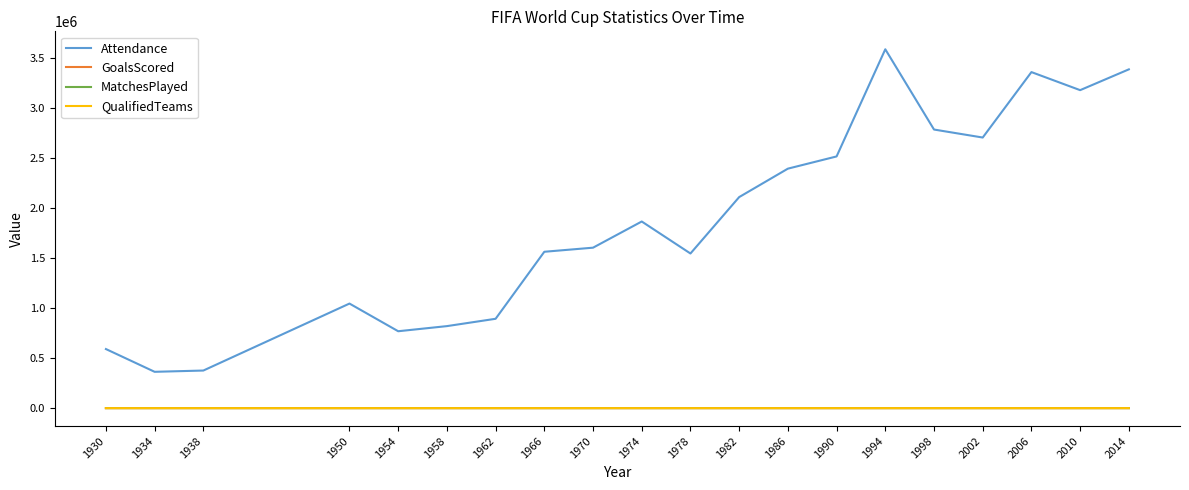

Which series changed the most between 1934 and 1986?

Attendance